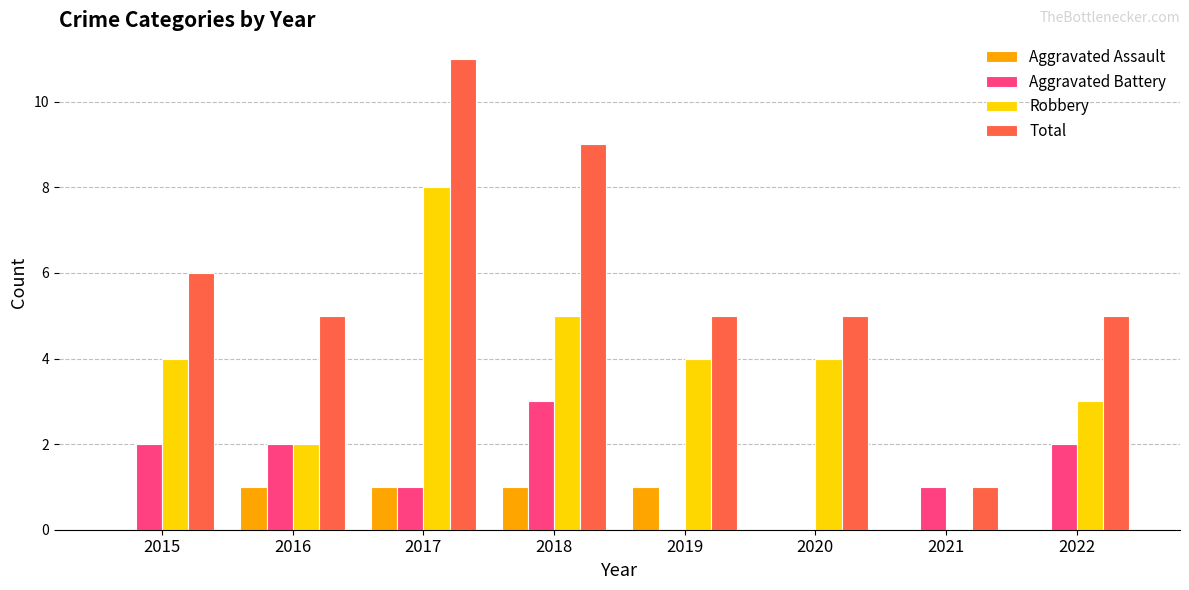

Which series has the widest spread of values?

Total